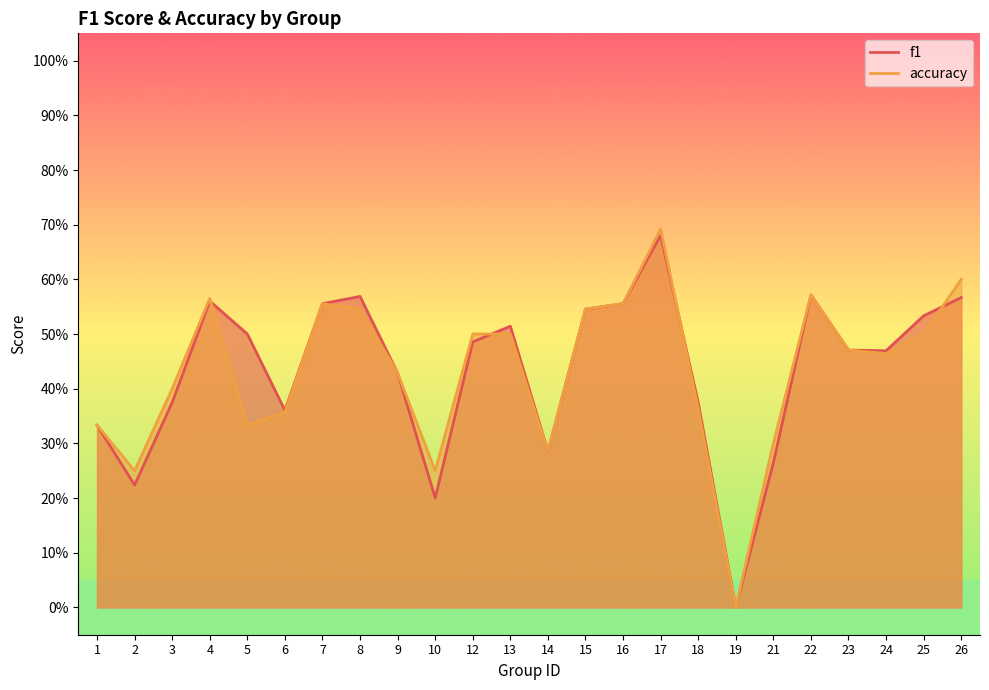

What is the total value across all series at 5?

0.8